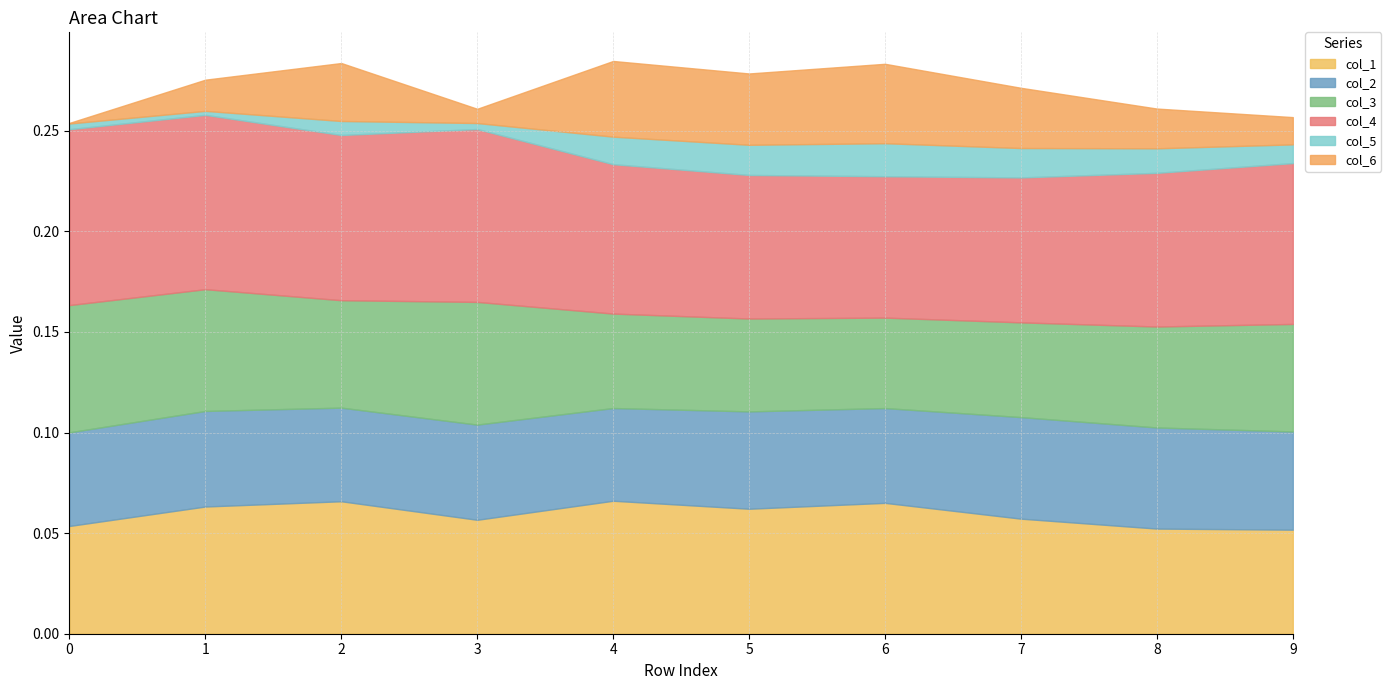

Where is the first local maximum for col_3?

3